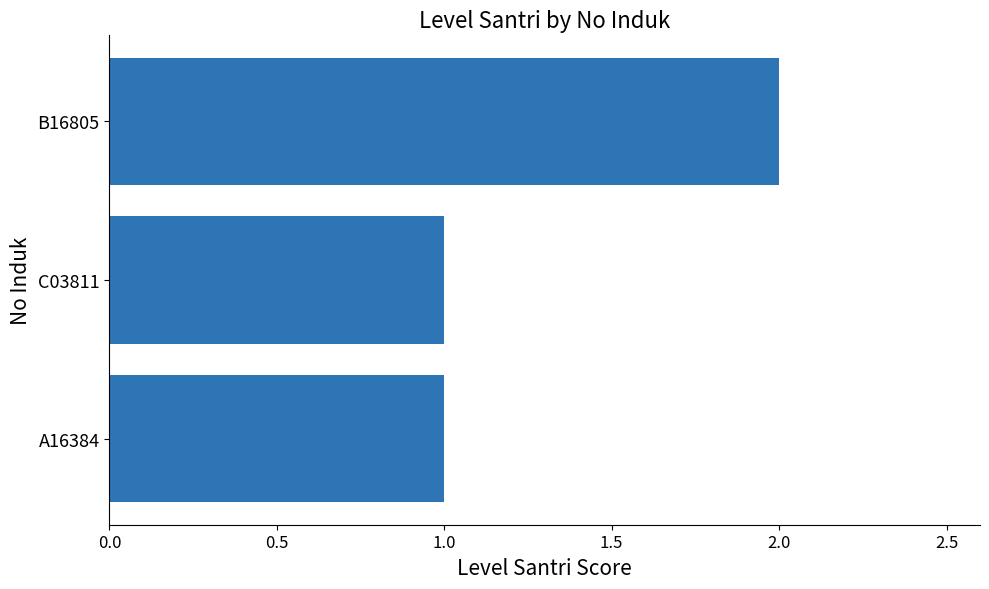

Is it true that the value at A16384 is 2?

False